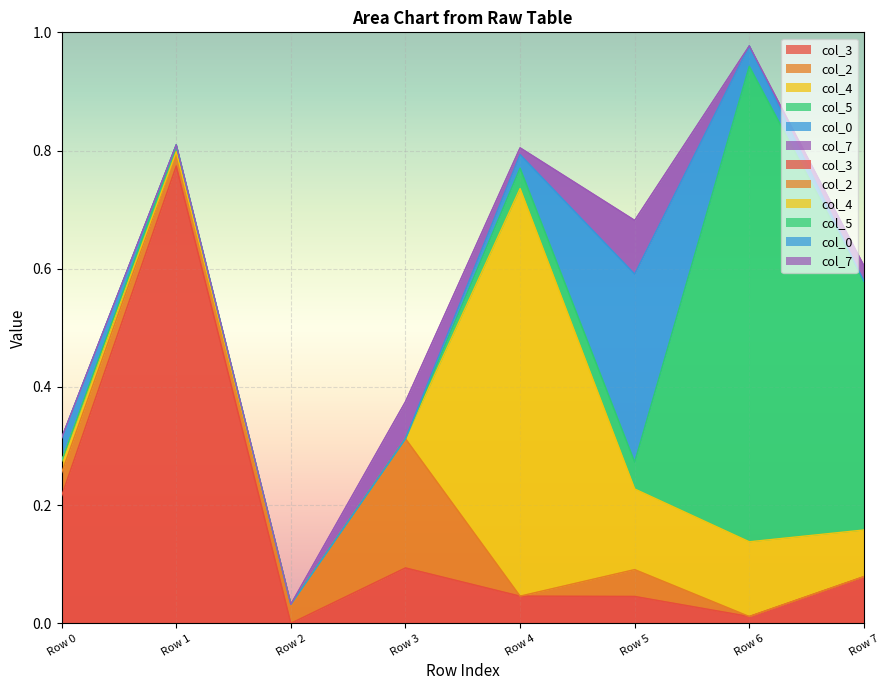

Is it true that col_7 equals -0.0 at 0.011904761904761904?

False